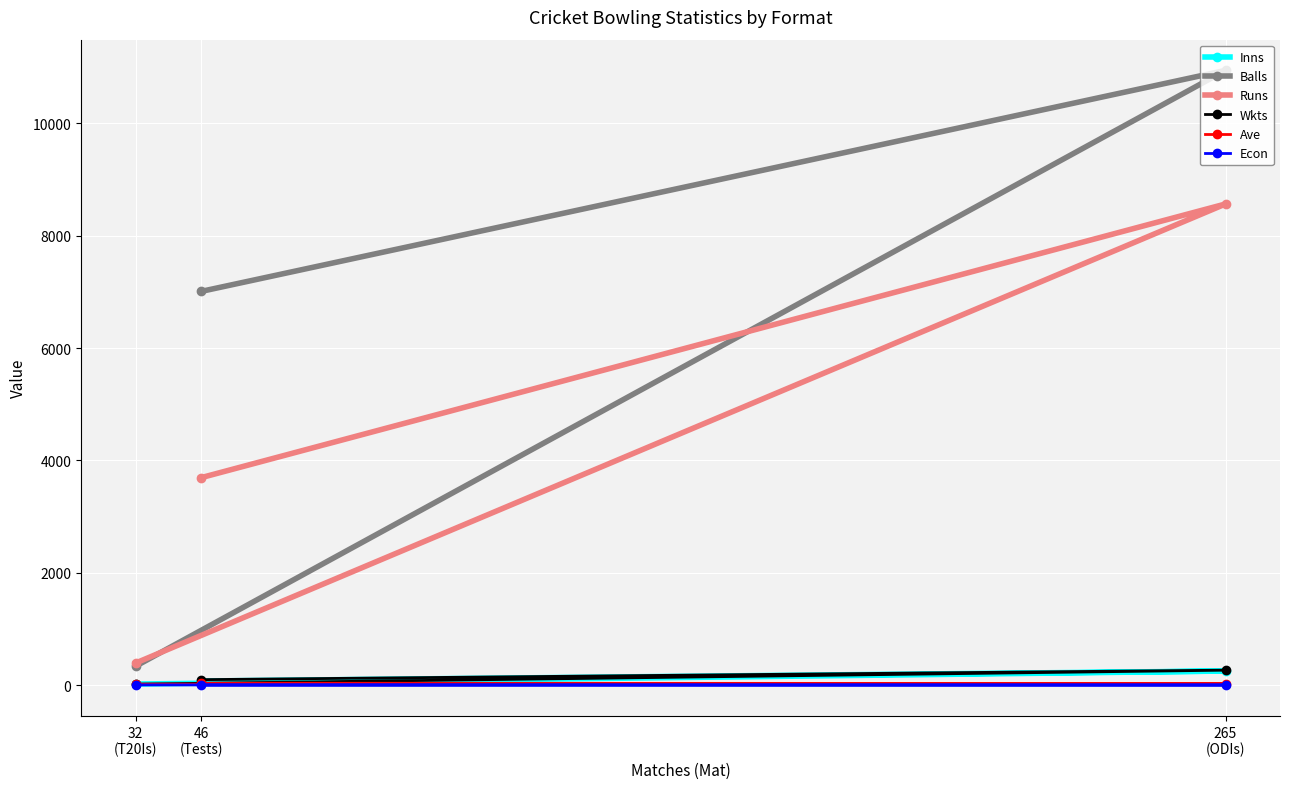

What are all the series names shown in the legend?

Inns, Balls, Runs, Wkts, Ave, Econ